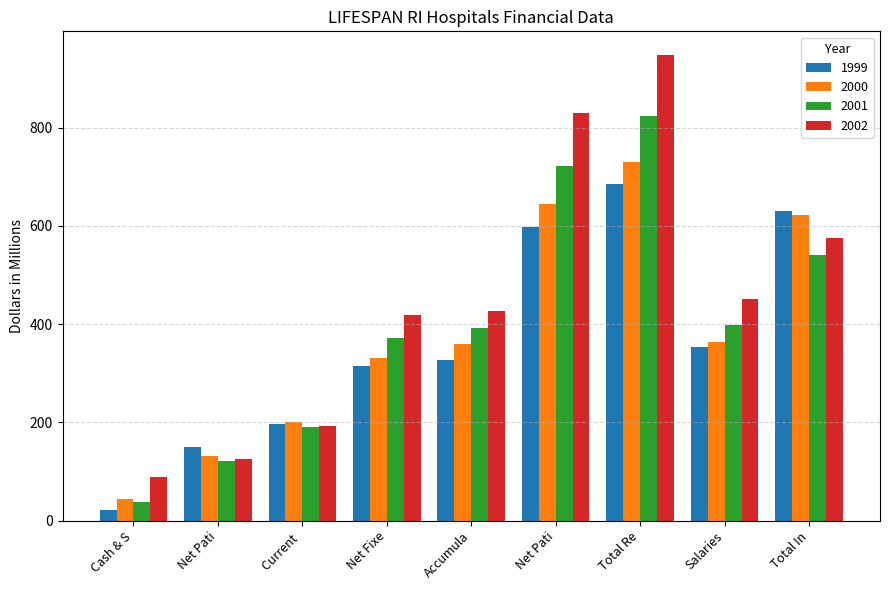

What is the difference between the maximum and minimum values in the 2002 series?

861.1